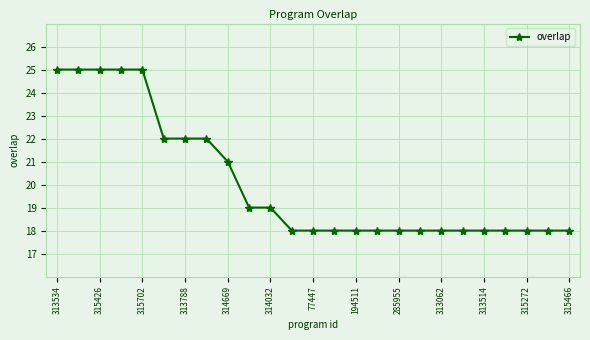

What is the value of the 5th point from the left?

25